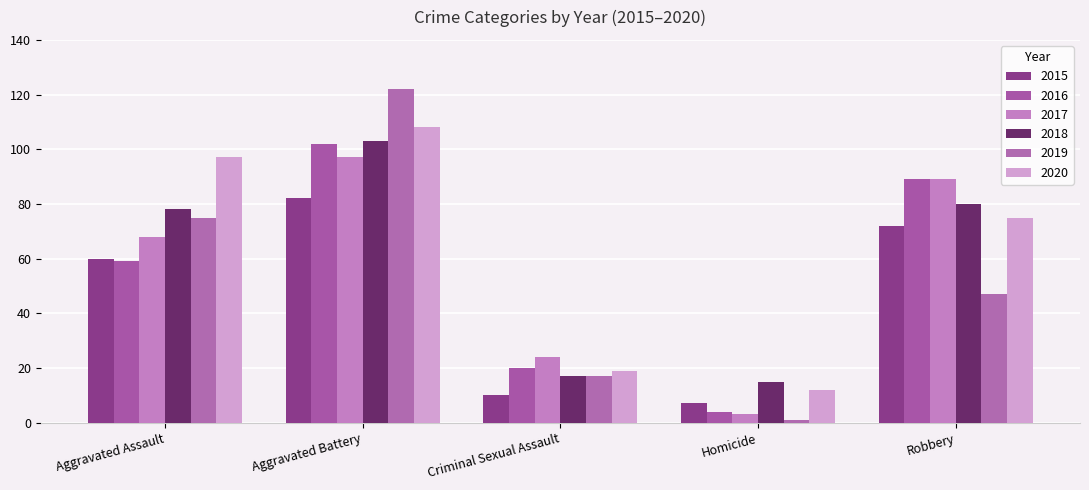

Is it true that 2018 equals 80 at Robbery?

True